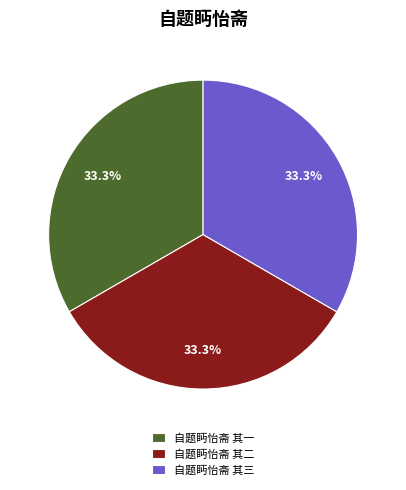

To the nearest percent, what portion does 自题眄怡斋 其二 represent?

33%